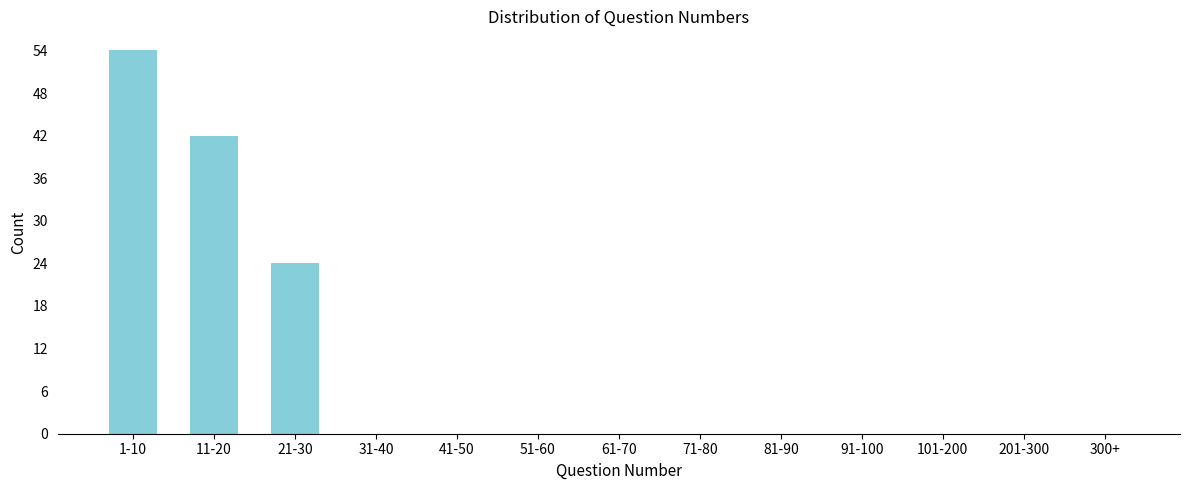

Reading right to left, extract all data points from this chart.

300+=0	201-300=0	101-200=0	91-100=0	81-90=0	71-80=0	61-70=0	51-60=0	41-50=0	31-40=0	21-30=24	11-20=42	1-10=54